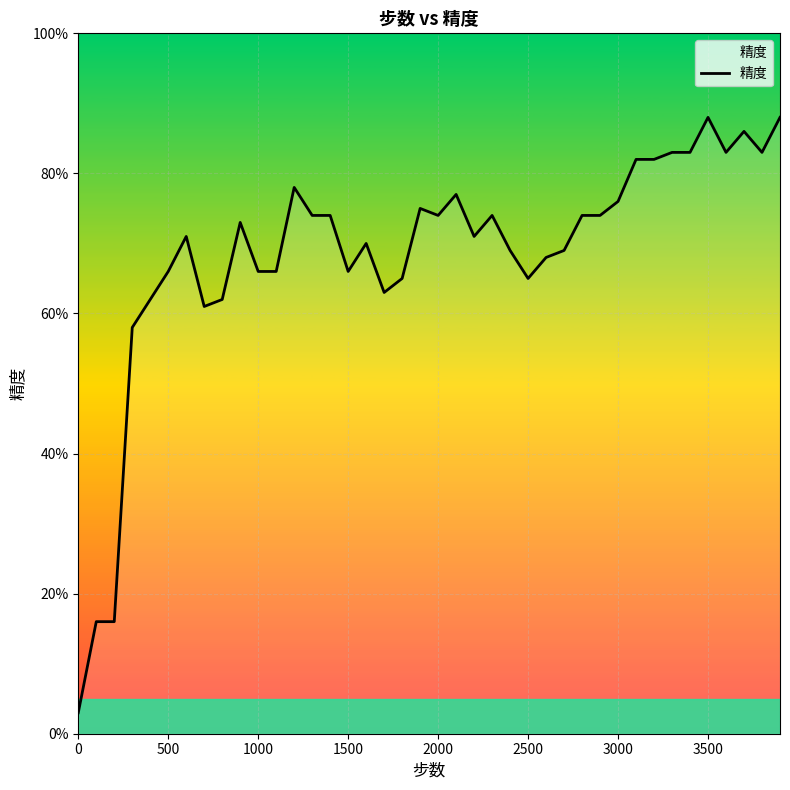

True or false: there are more than 2 points higher than both neighbors.

True